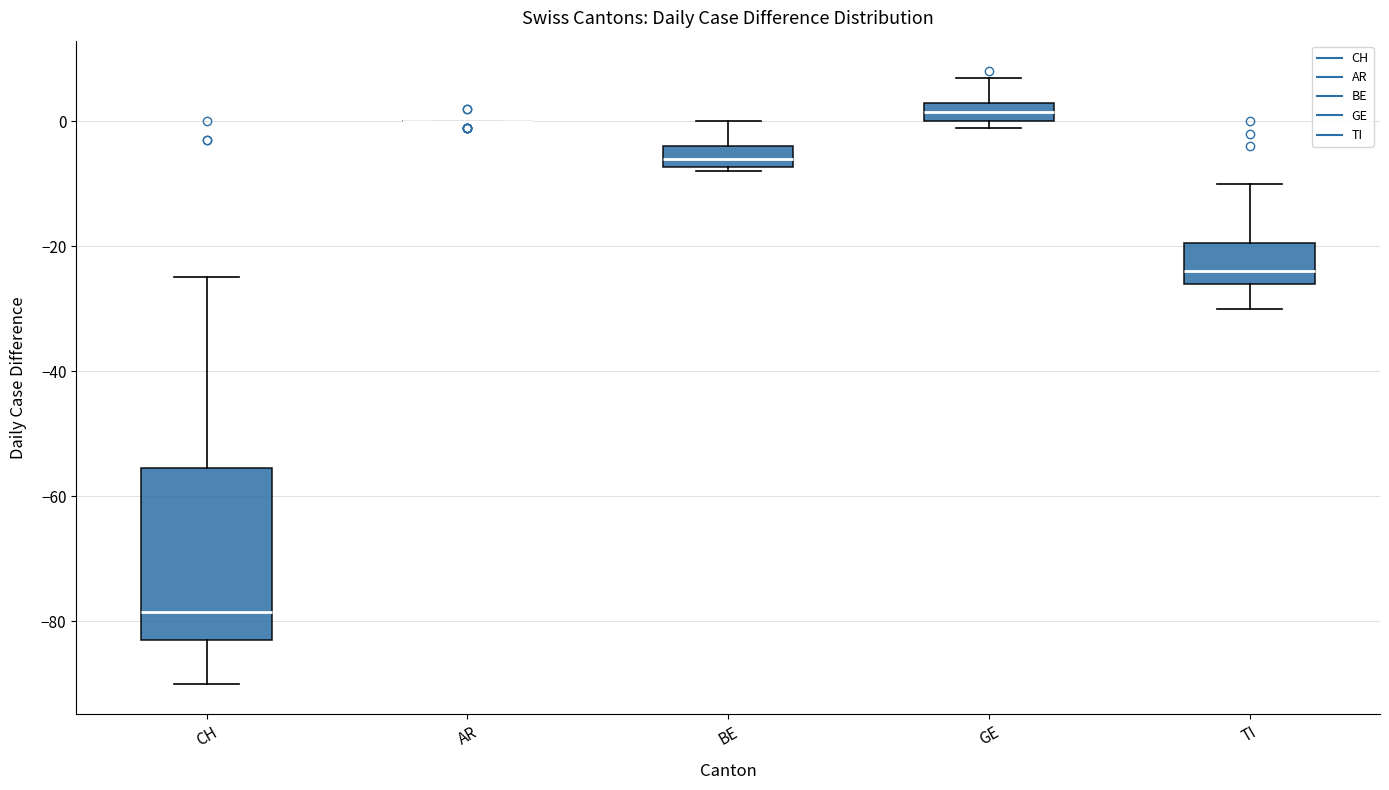

Comparing the boxes themselves (not the whiskers), which one is the tallest?

CH